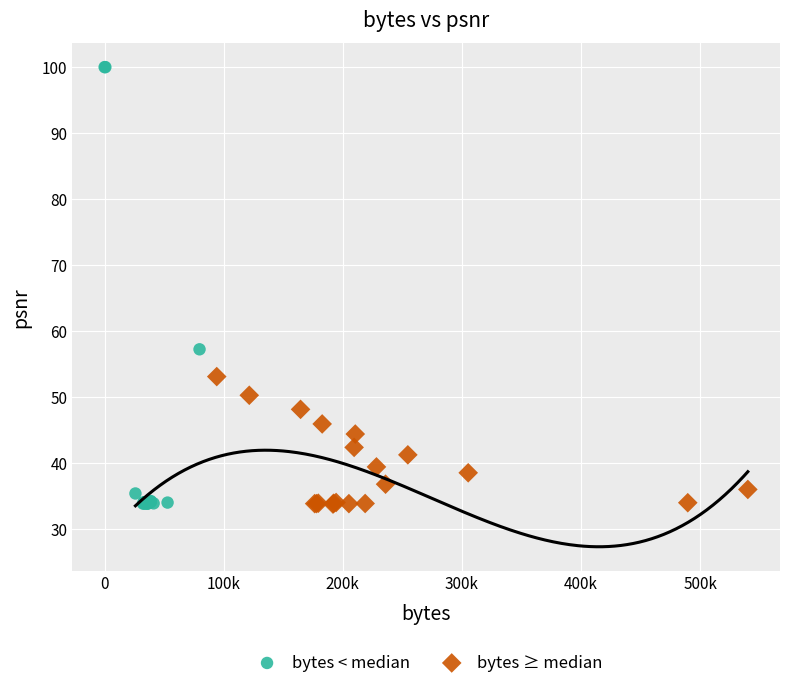

Which series reaches the maximum Y coordinate?

bytes < median